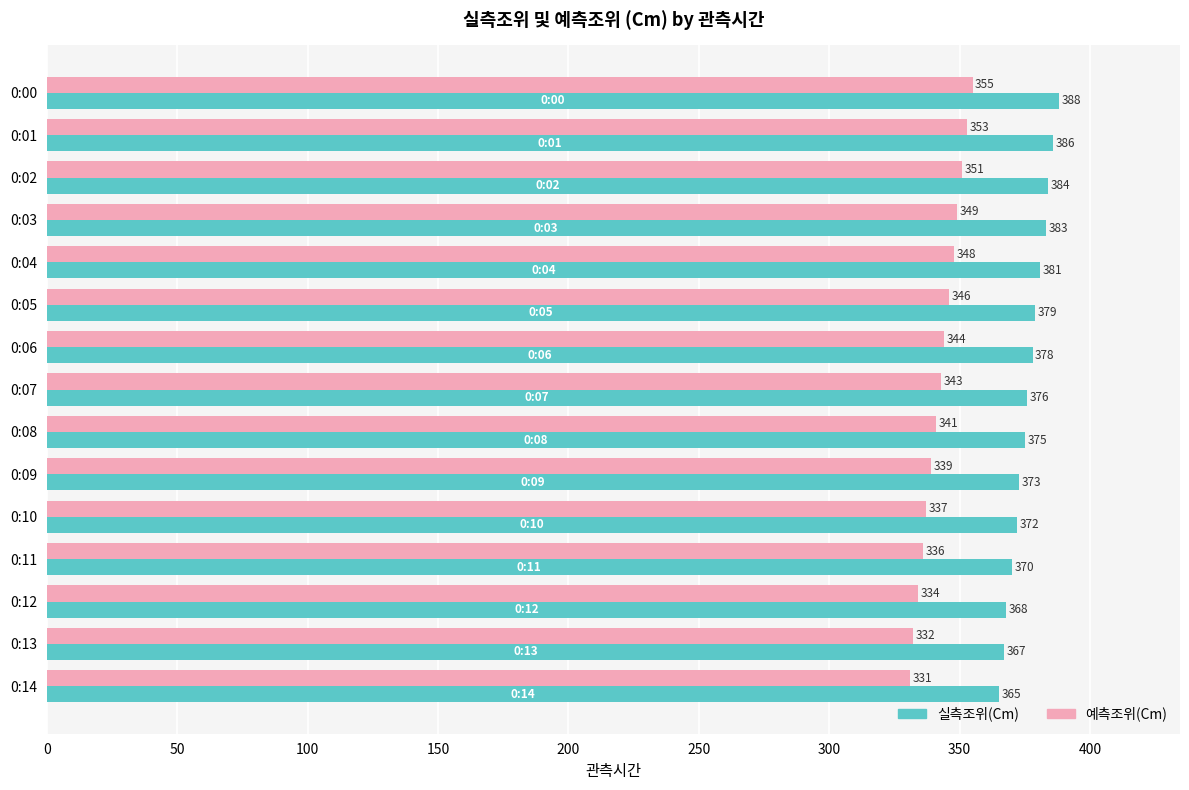

Which series has the largest total across all categories?

실측조위(Cm)